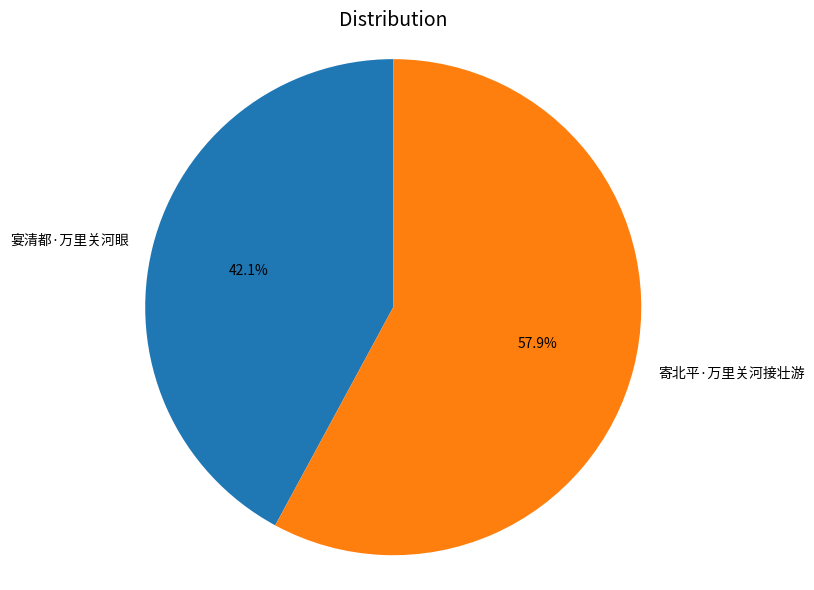

True or false: 寄北平·万里关河接壮游 accounts for 58% of the total.

True